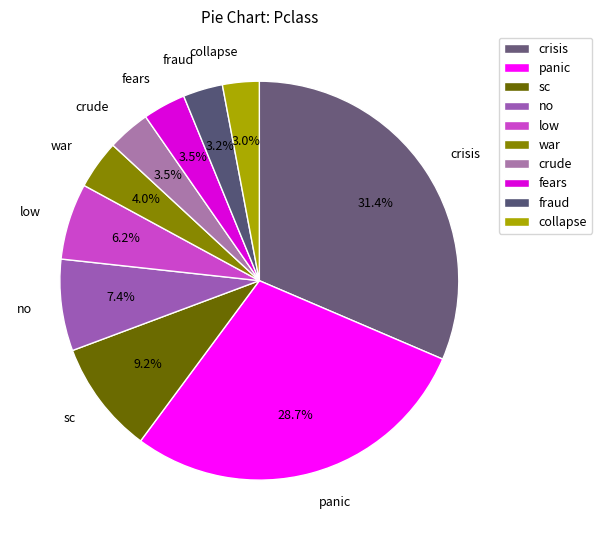

Is no the majority of the pie?

No